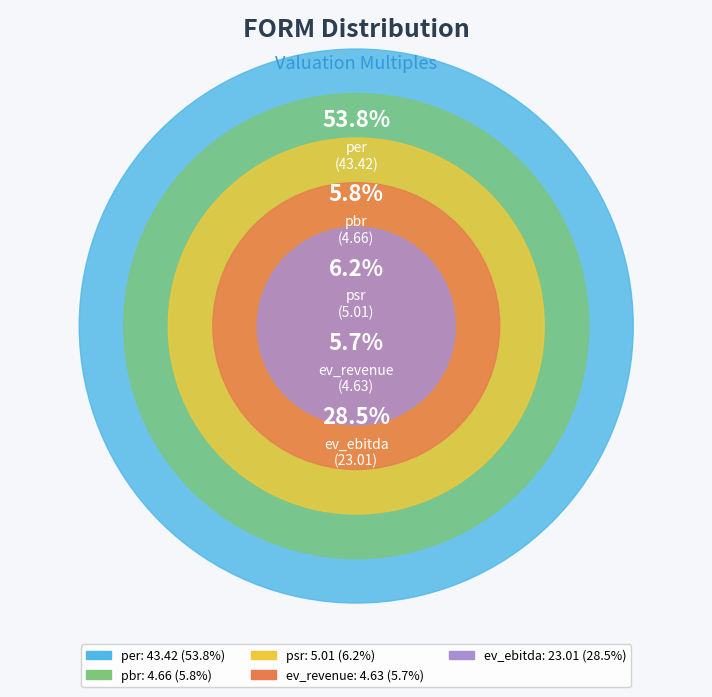

Do ev_revenue and per together represent more than half of the pie?

Yes